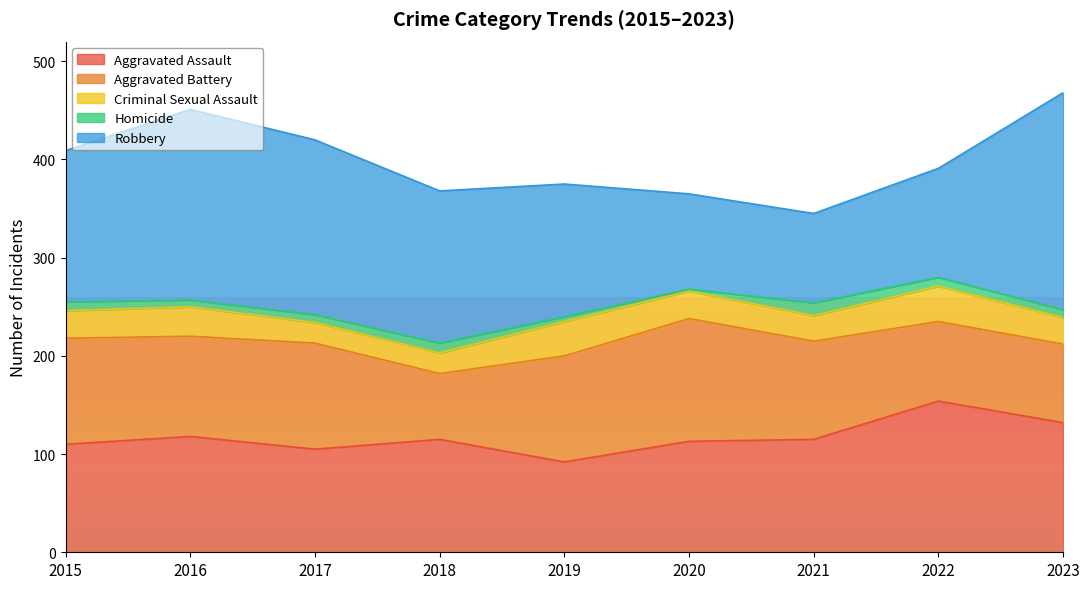

At which label does Aggravated Assault reach its minimum?

2019